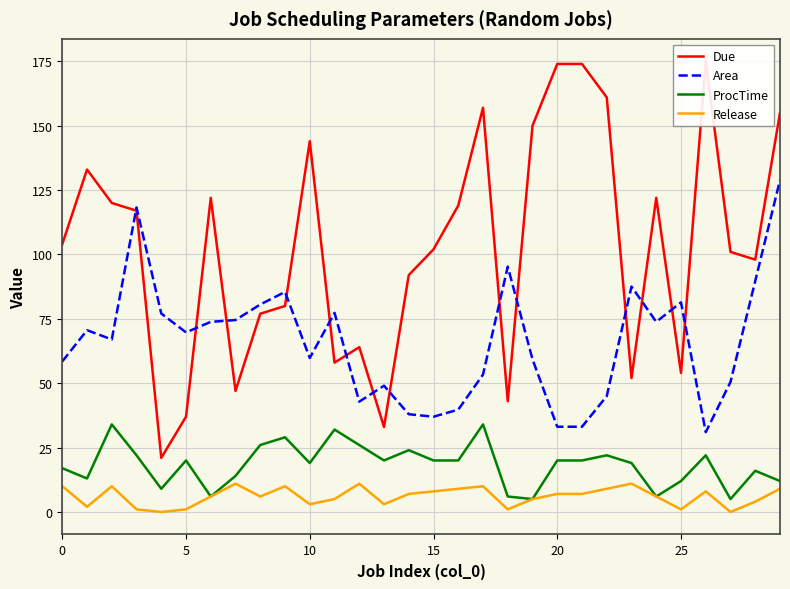

Is this an area chart (filled region under the line)?

No